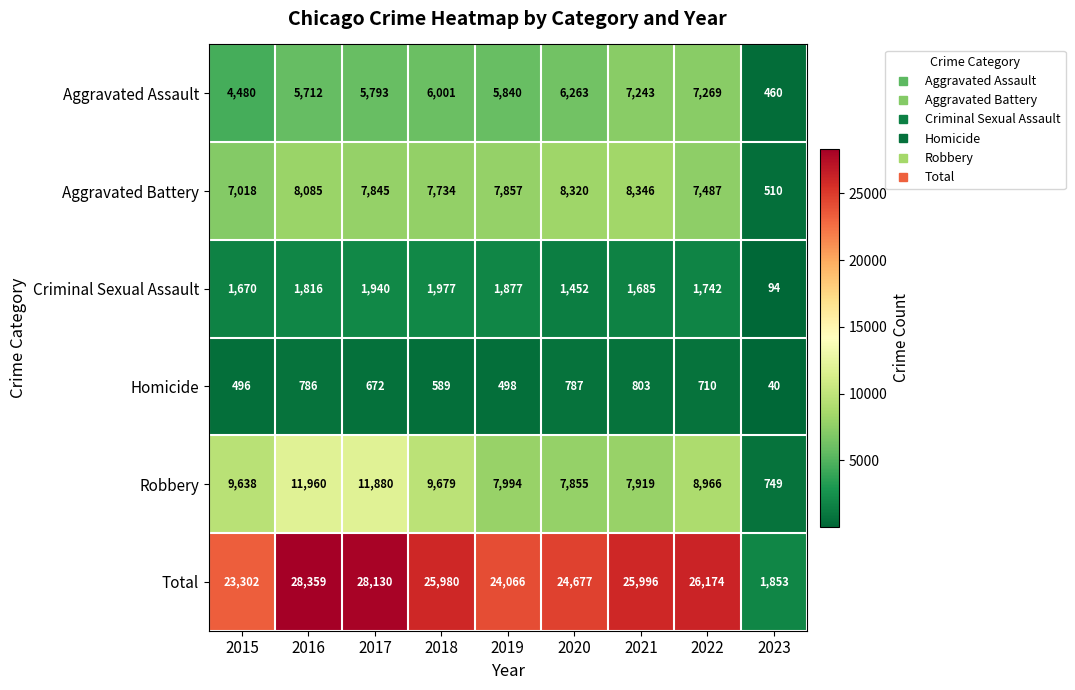

Between 2018 and 2021, which series saw the biggest shift?

Robbery